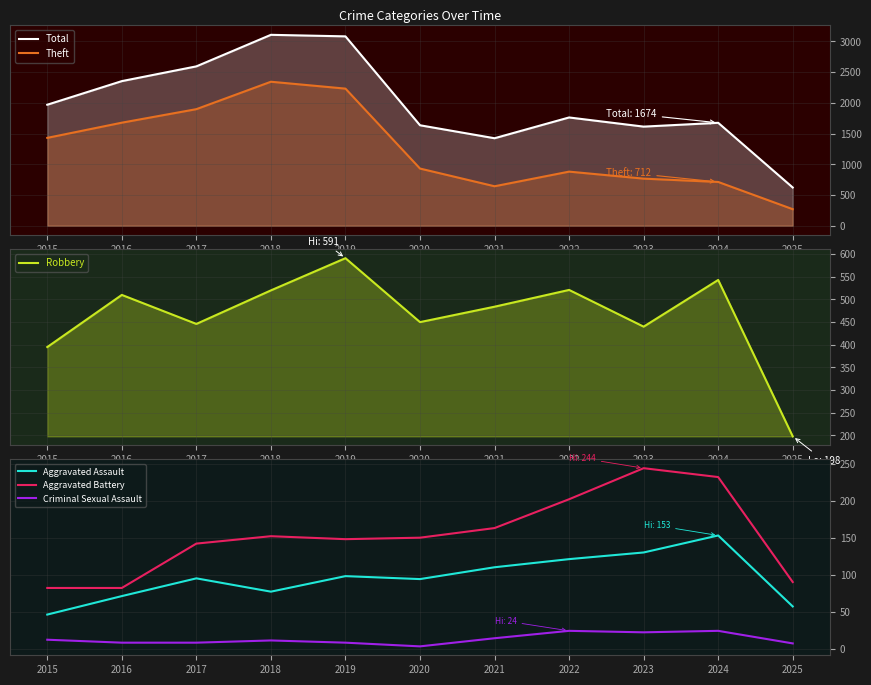

True or false: Aggravated Assault has more than 1 points higher than both neighbors.

True